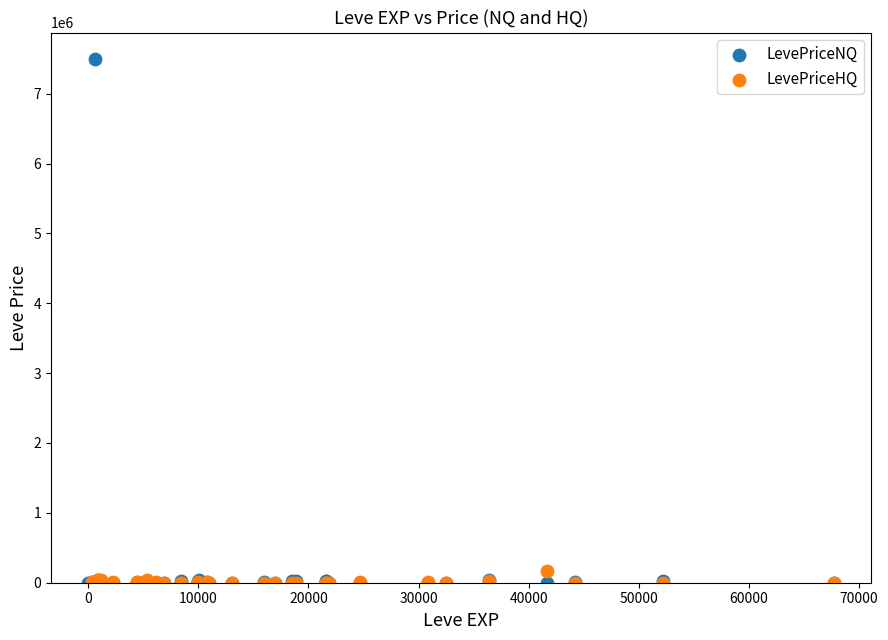

Which series has the widest spread of Y values?

LevePriceNQ